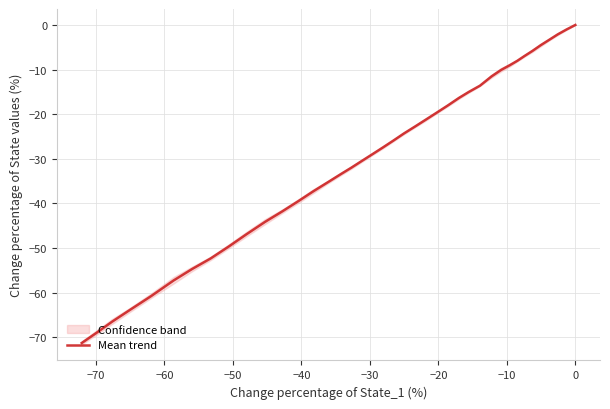

What is the difference between the maximum and second lowest values?

69.0